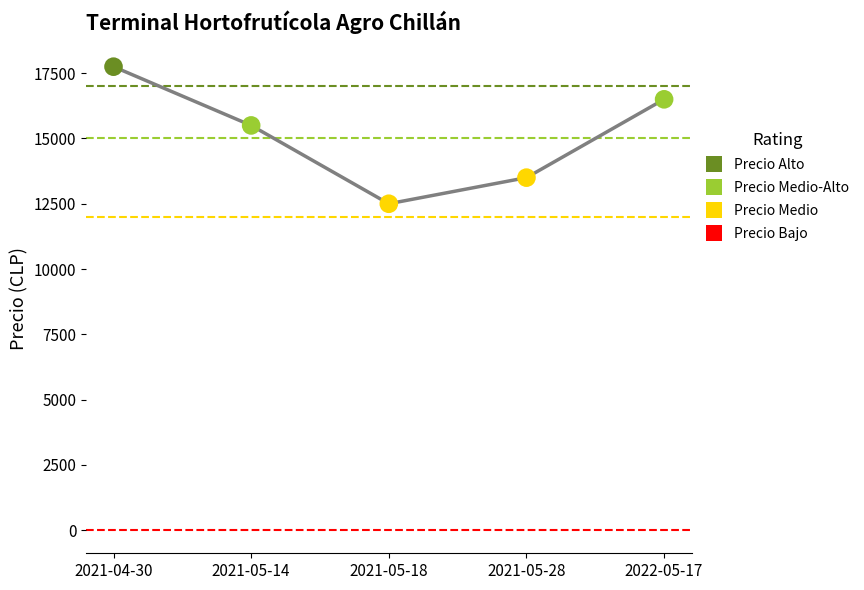

Approximately how many times larger is the value at 2021-05-18 compared to 2022-05-17?

0.8